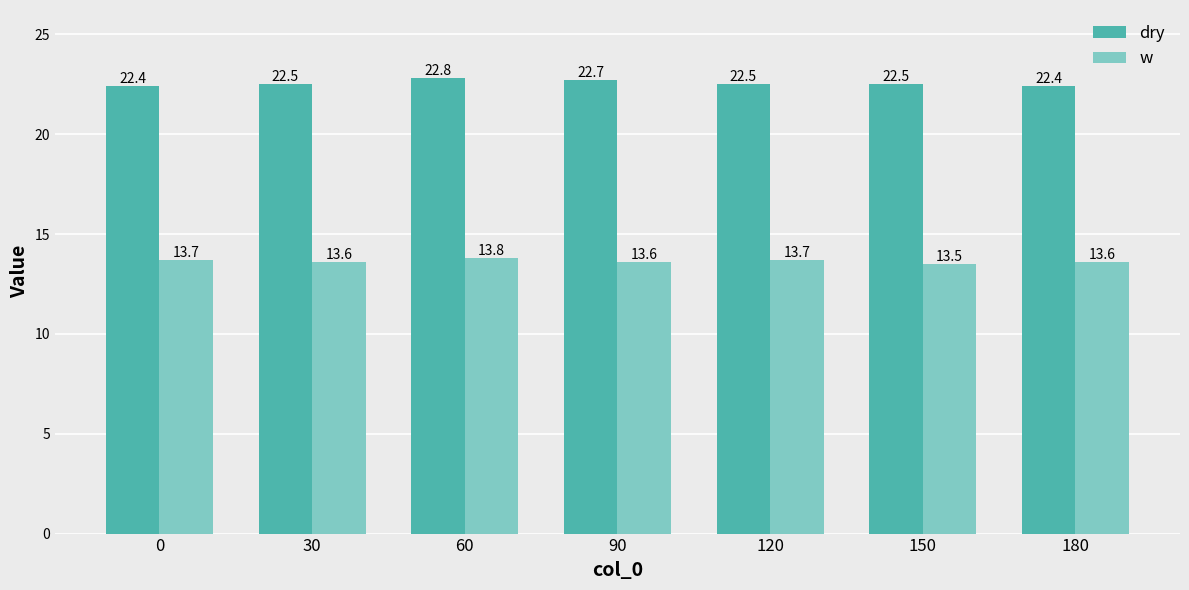

List the series in order of their overall mean, lowest first.

w, dry